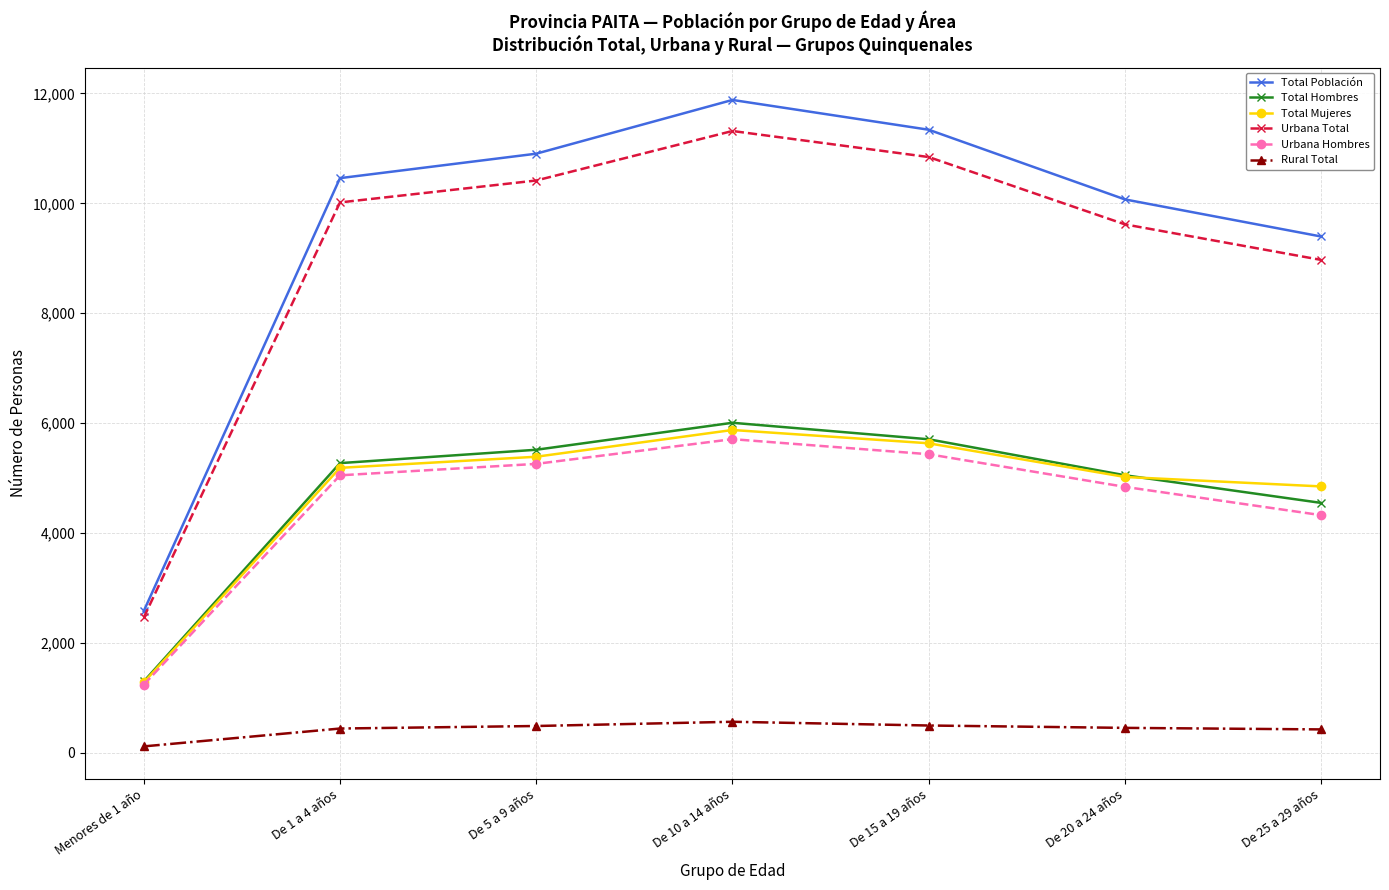

What is the sum of the Total Hombres values at De 25 a 29 años and De 1 a 4 años?

9820